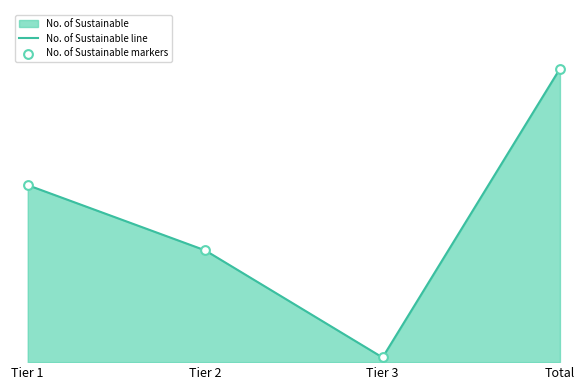

Which series has the largest total across all categories?

No. of Sustainable line